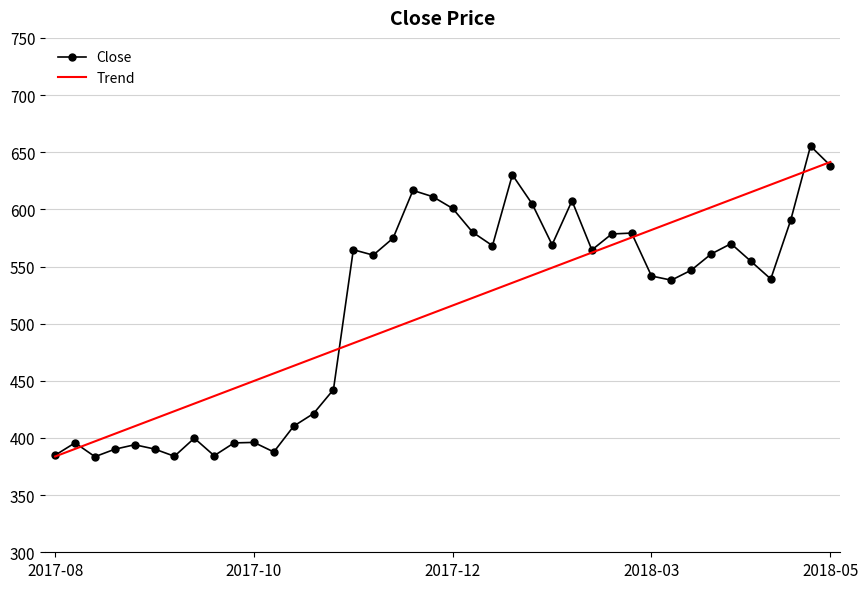

How many values in the Close series exceed 559?

20